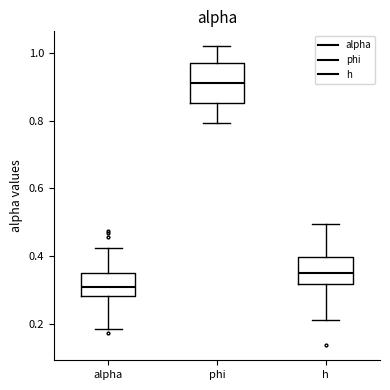

Which box's median line is the lowest?

alpha